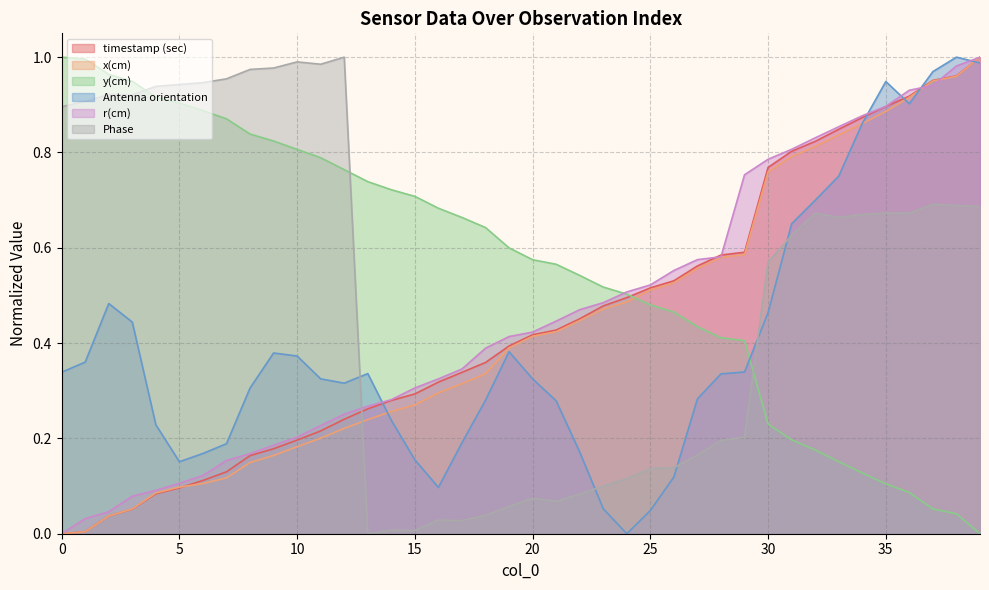

How many interior local peaks does the Phase series have?

8